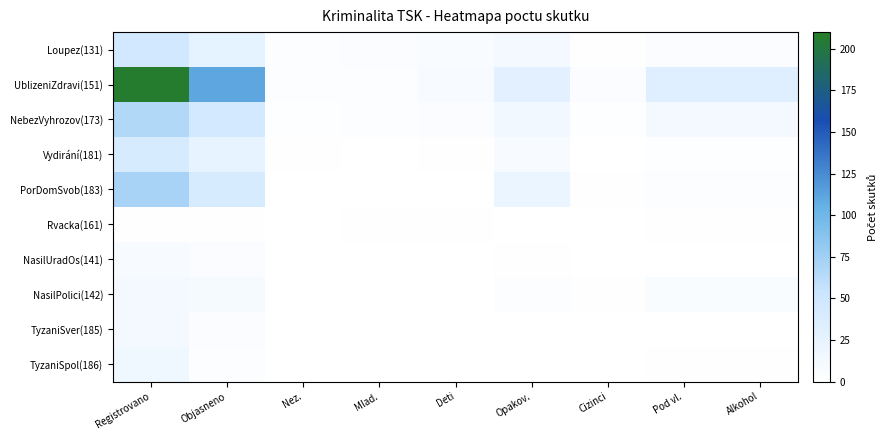

Which series has the largest total across all categories?

UblizeniZdravi(151)